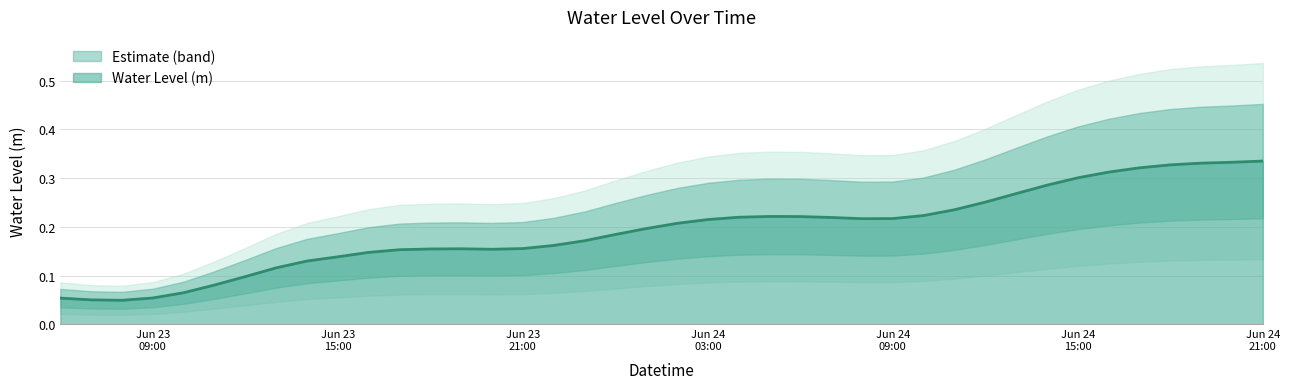

Reading left to right, transcribe all the data shown in this chart.

0.1	0.1	0.0	0.1	0.1	0.1	0.1	0.1	0.1	0.1	0.1	0.2	0.2	0.2	0.2	0.2	0.2	0.2	0.2	0.2	0.2	0.2	0.2	0.2	0.2	0.2	0.2	0.2	0.2	0.2	0.3	0.3	0.3	0.3	0.3	0.3	0.3	0.3	0.3	0.3